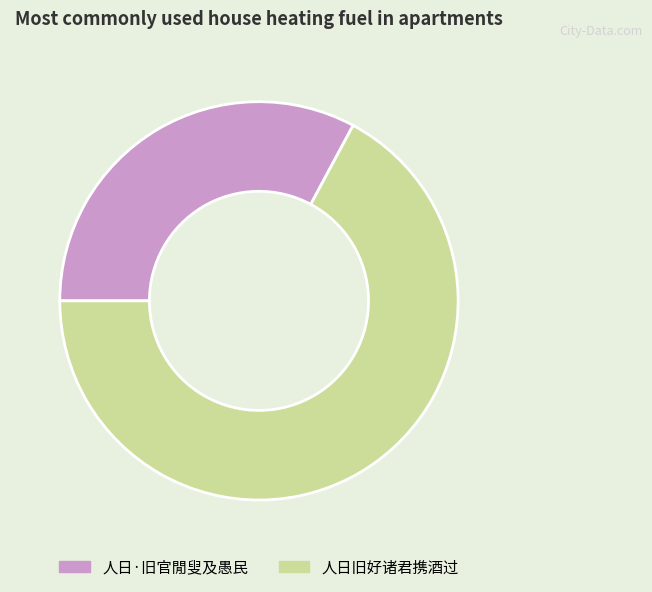

Do 人日·旧官閒叟及愚民 and 人日旧好诸君携酒过 together represent more than half of the pie?

Yes